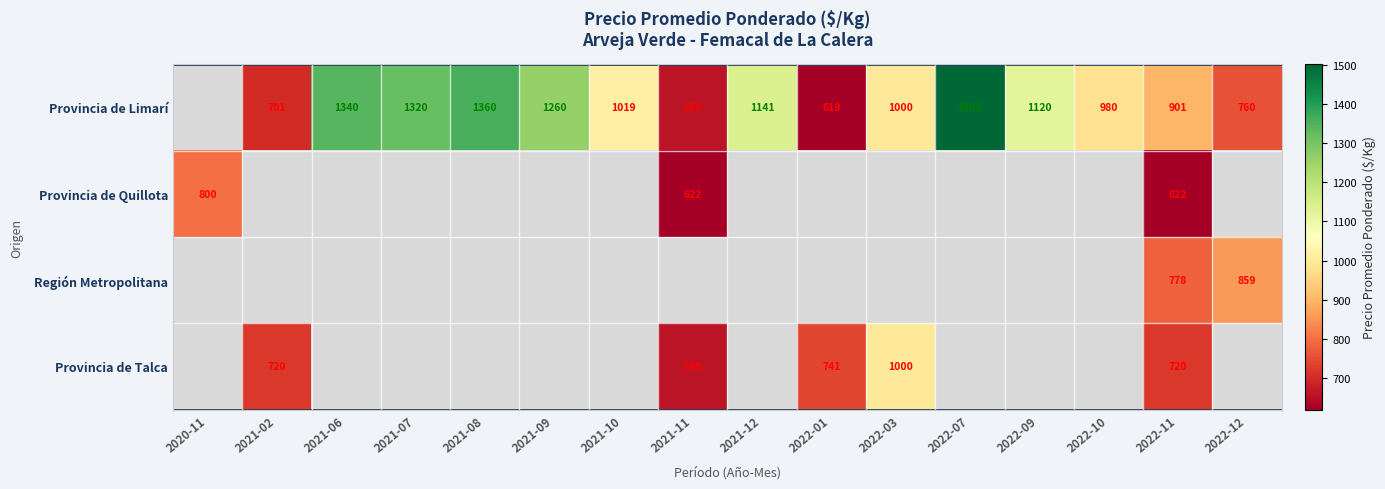

What is the difference between the Provincia de Limarí values at 2021-09 and 2022-07?

242